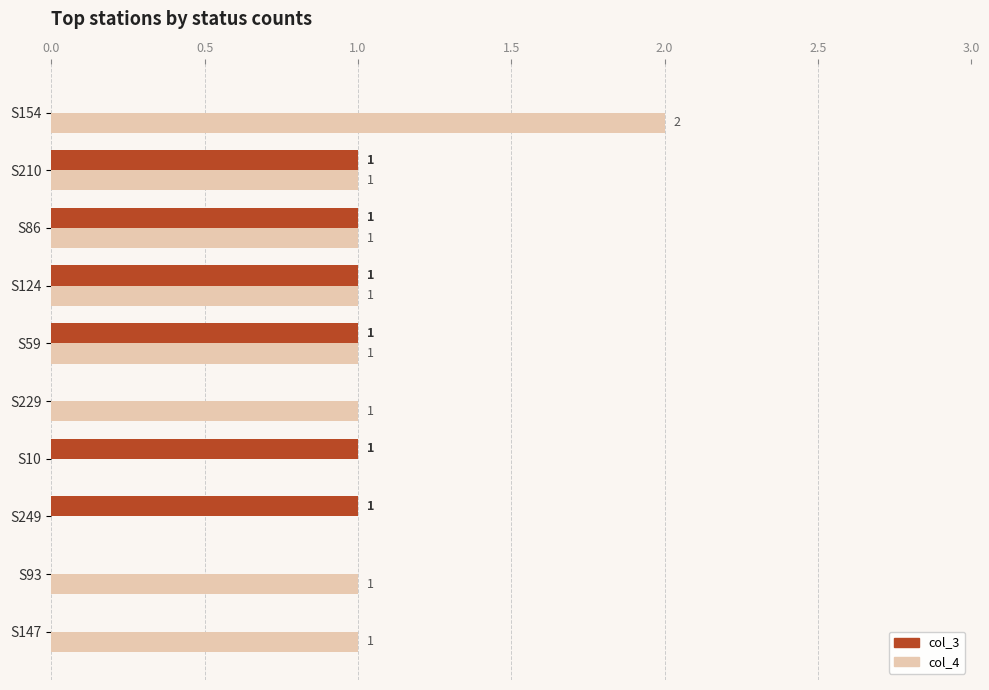

How many series are shown in this chart?

2